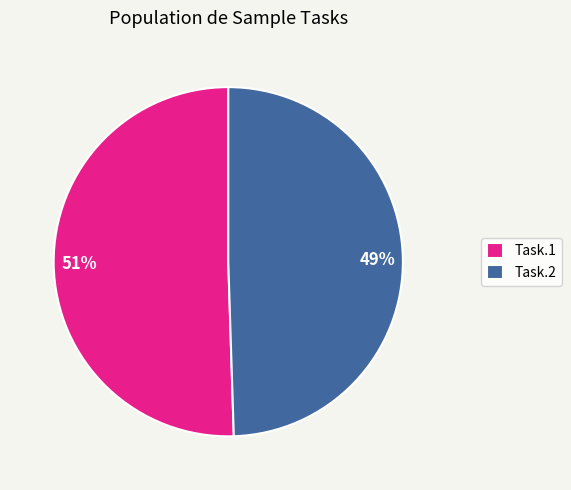

To the nearest percent, what is the average slice percentage?

50%